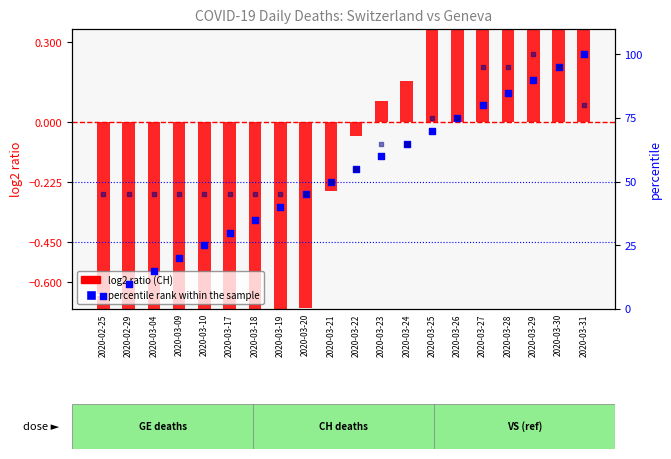

Is the value of log2 ratio (CH) at 2020-03-10 greater than the value of percentile rank within the sample at 2020-03-09?

No